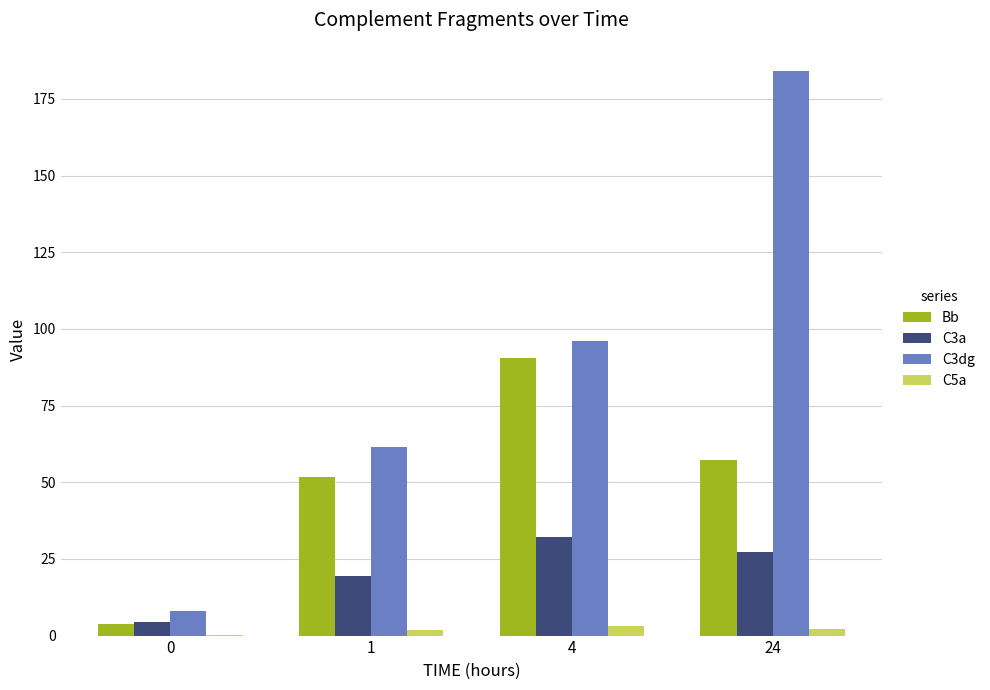

Is the value of C3a at 0 greater than the value of C3dg at 1?

No